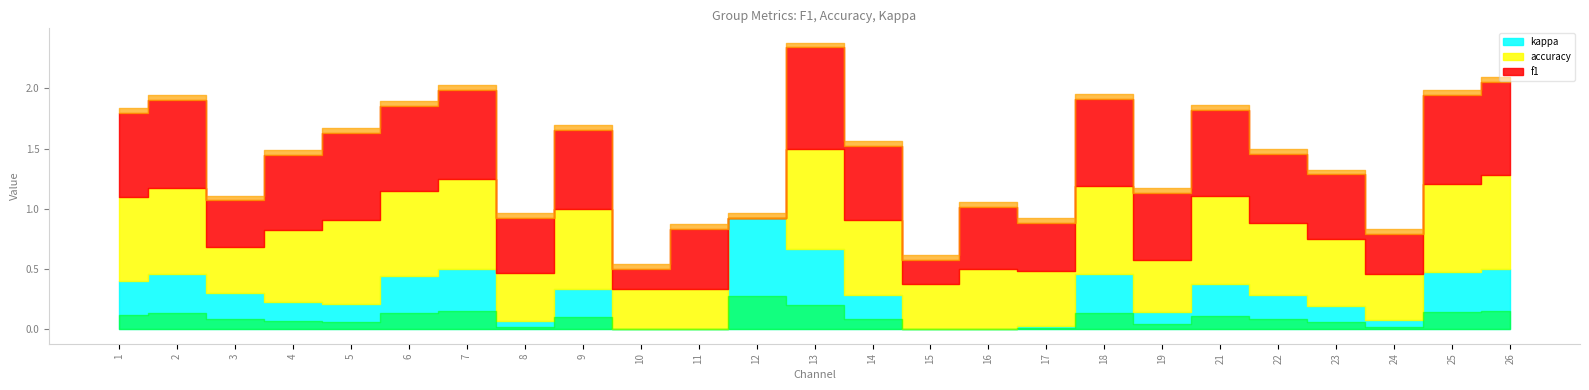

Does the chart have visible grid lines?

No